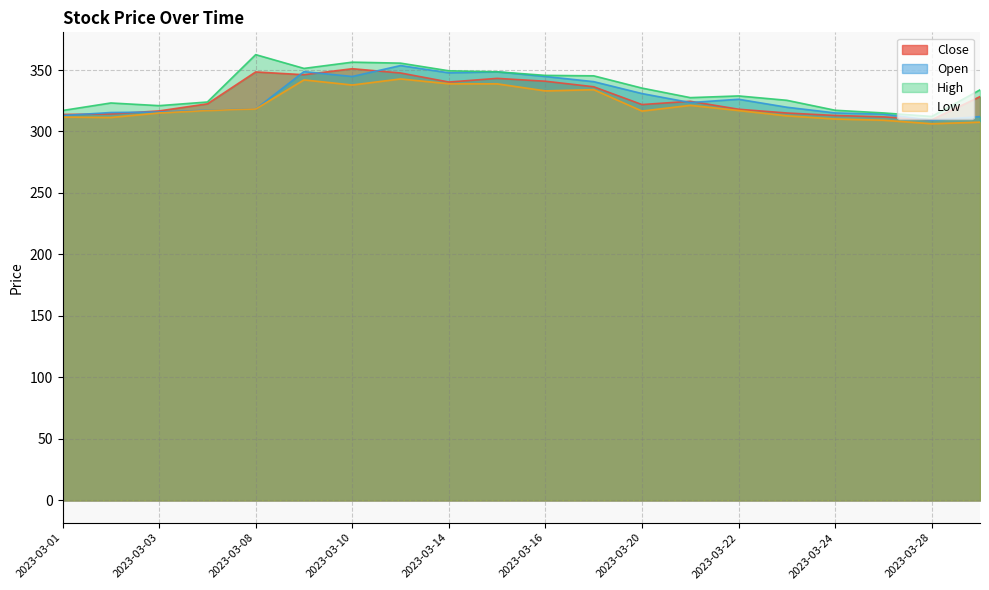

Where is Open nearest to the value 331?

2023-03-20